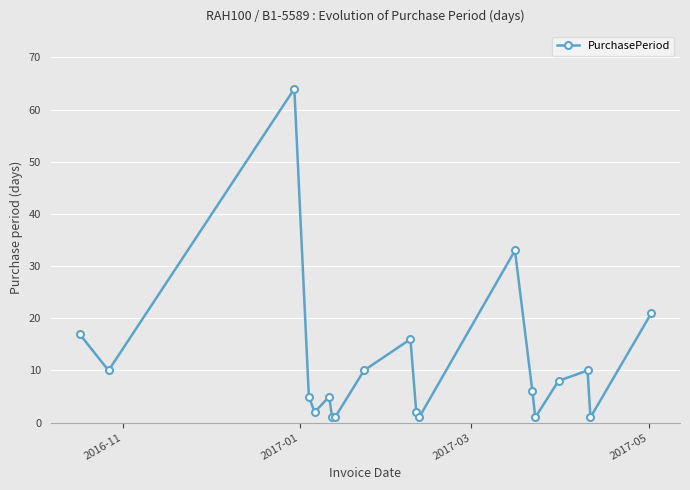

How many interior local peaks (higher than both neighbors) does the data have?

5